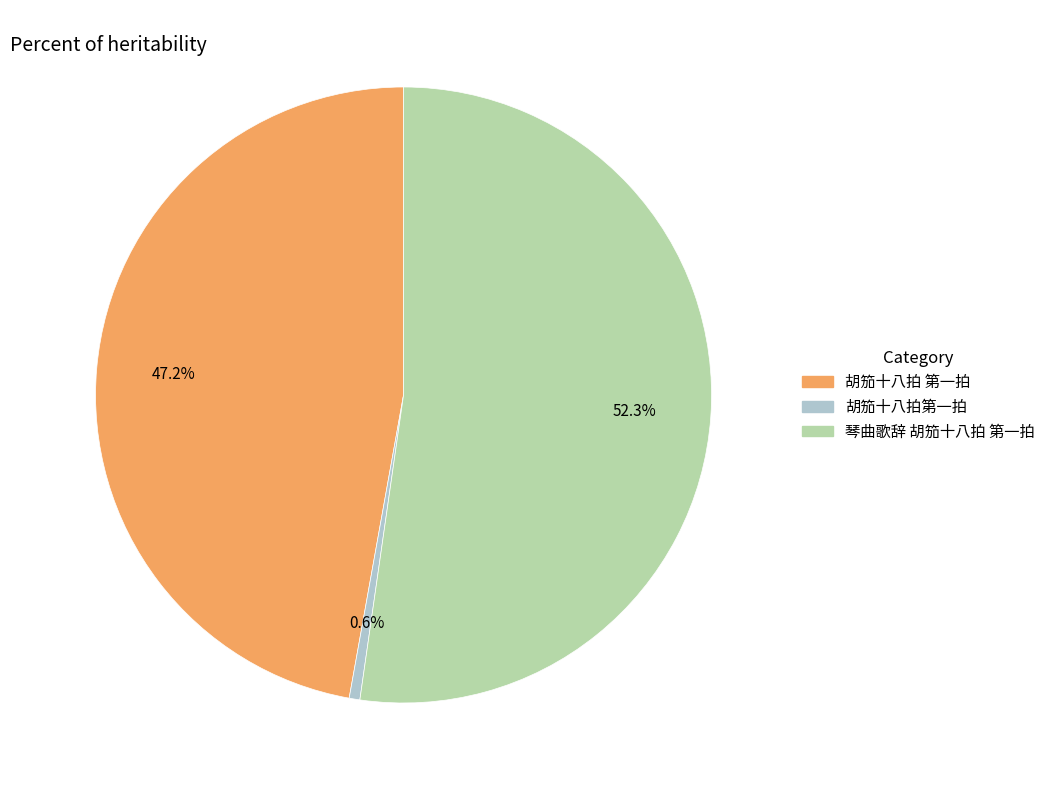

To the nearest percent, what is the difference between the 胡笳十八拍 第一拍 and 琴曲歌辞 胡笳十八拍 第一拍 slice percentages?

5%